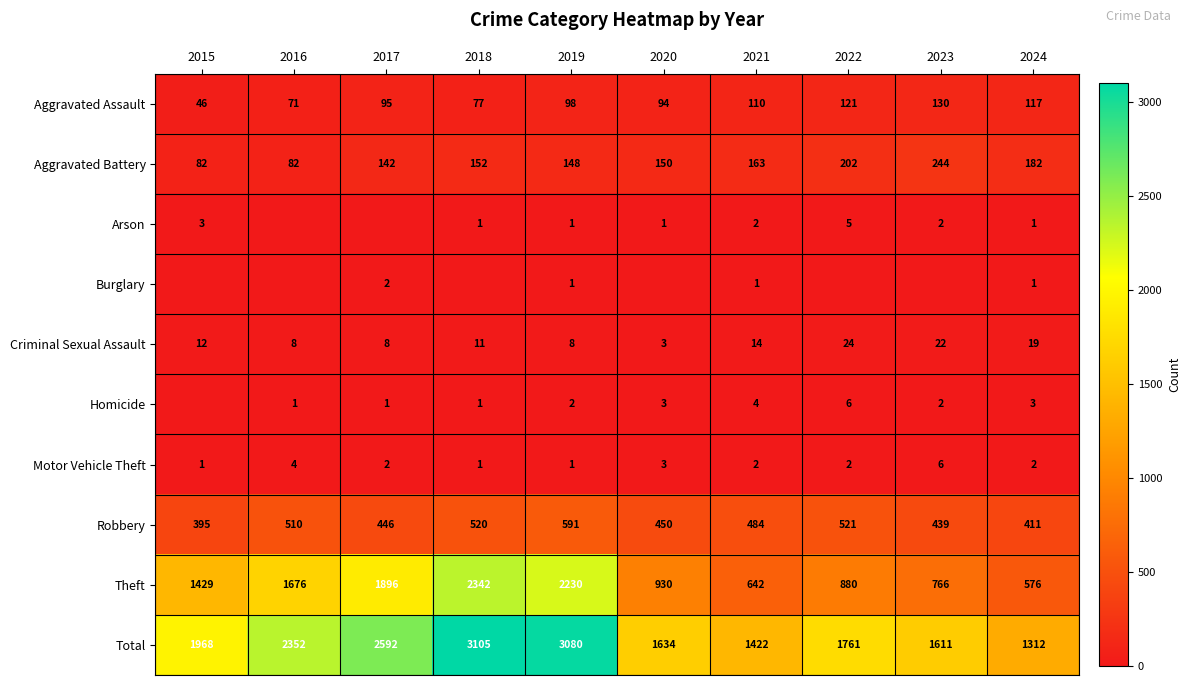

Which has a higher value, 2017 or 2021?

2021